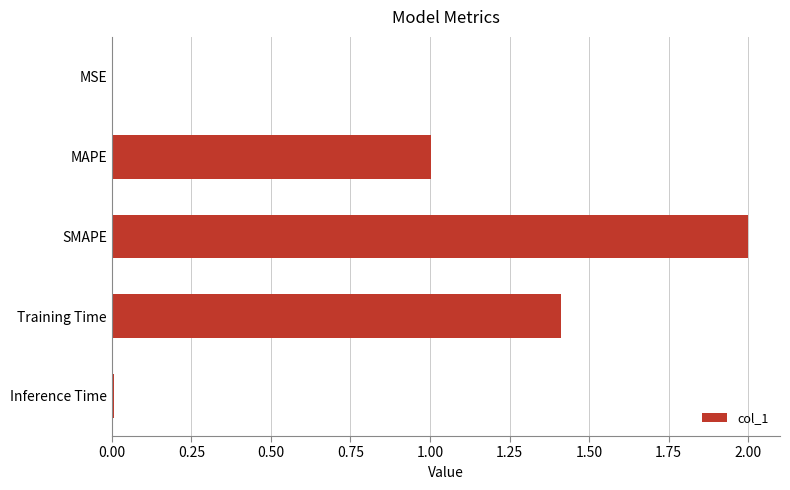

Which category has the highest value across all series?

SMAPE